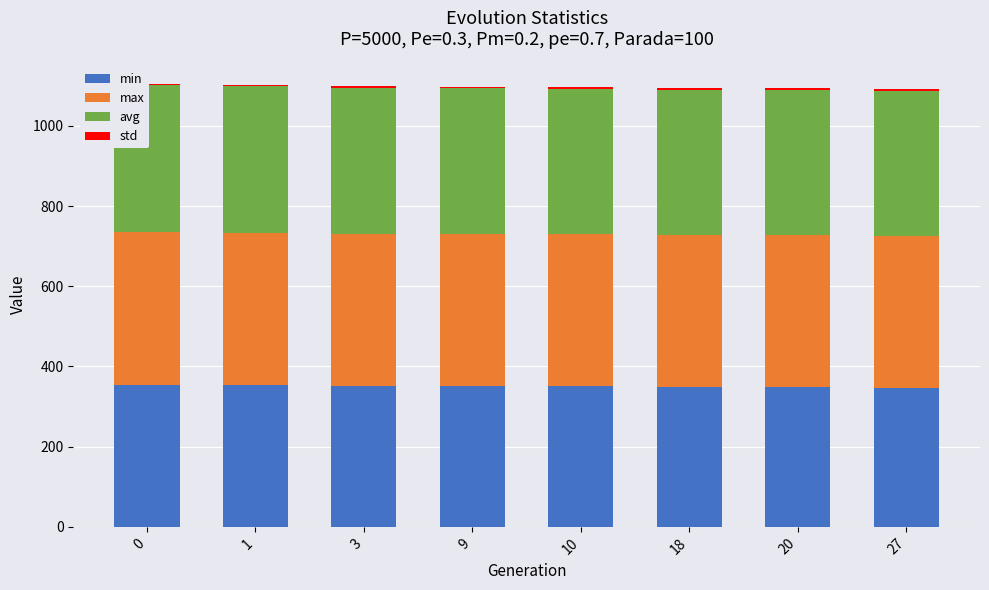

Rank the series by their maximum value, from lowest to highest.

std, min, avg, max